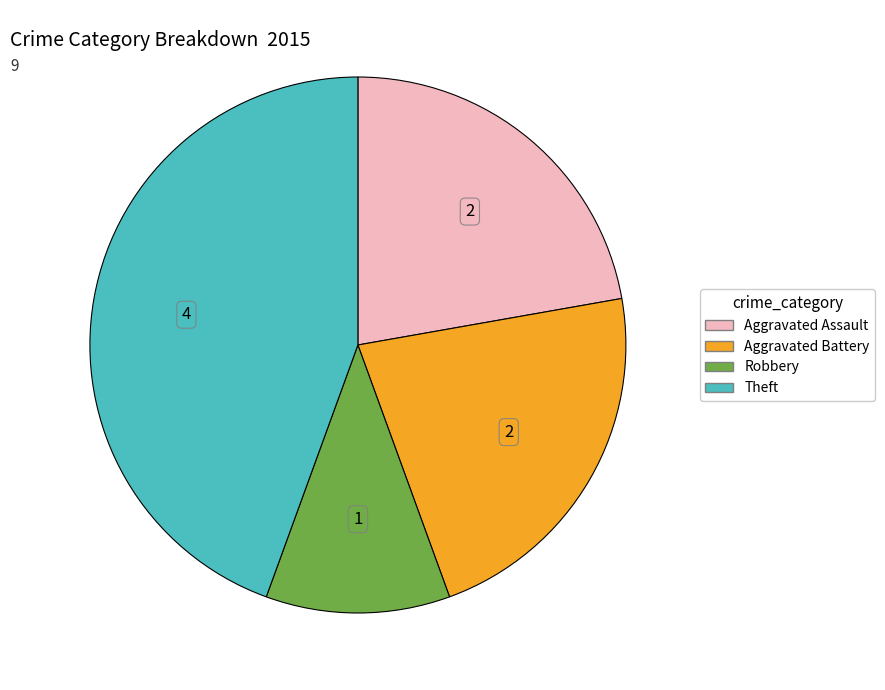

Is there a majority slice in this chart?

No